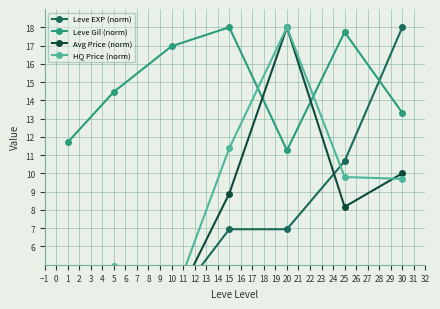

How many lines are shown in the chart?

4